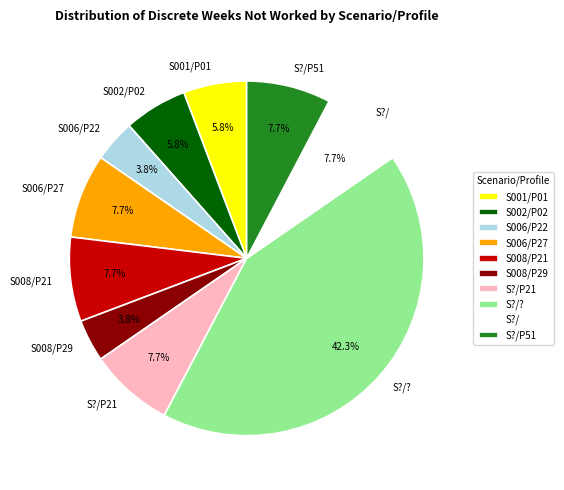

Does S002/P02 represent more than half of the total?

No